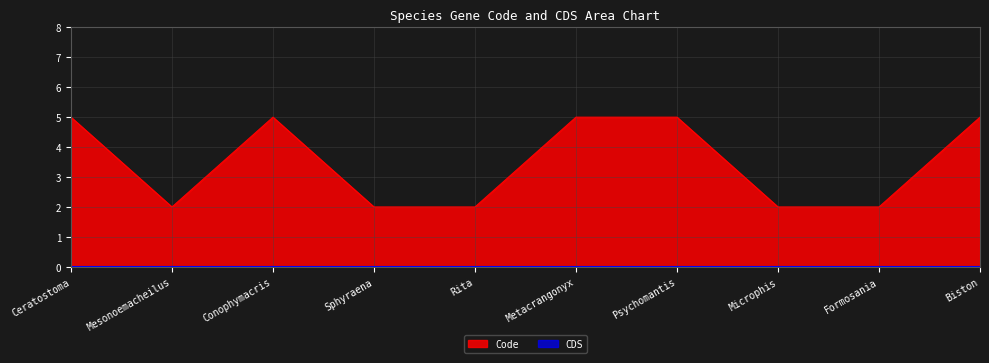

Reading left to right, extract all data points from this chart.

5	2	5	2	2	5	5	2	2	5